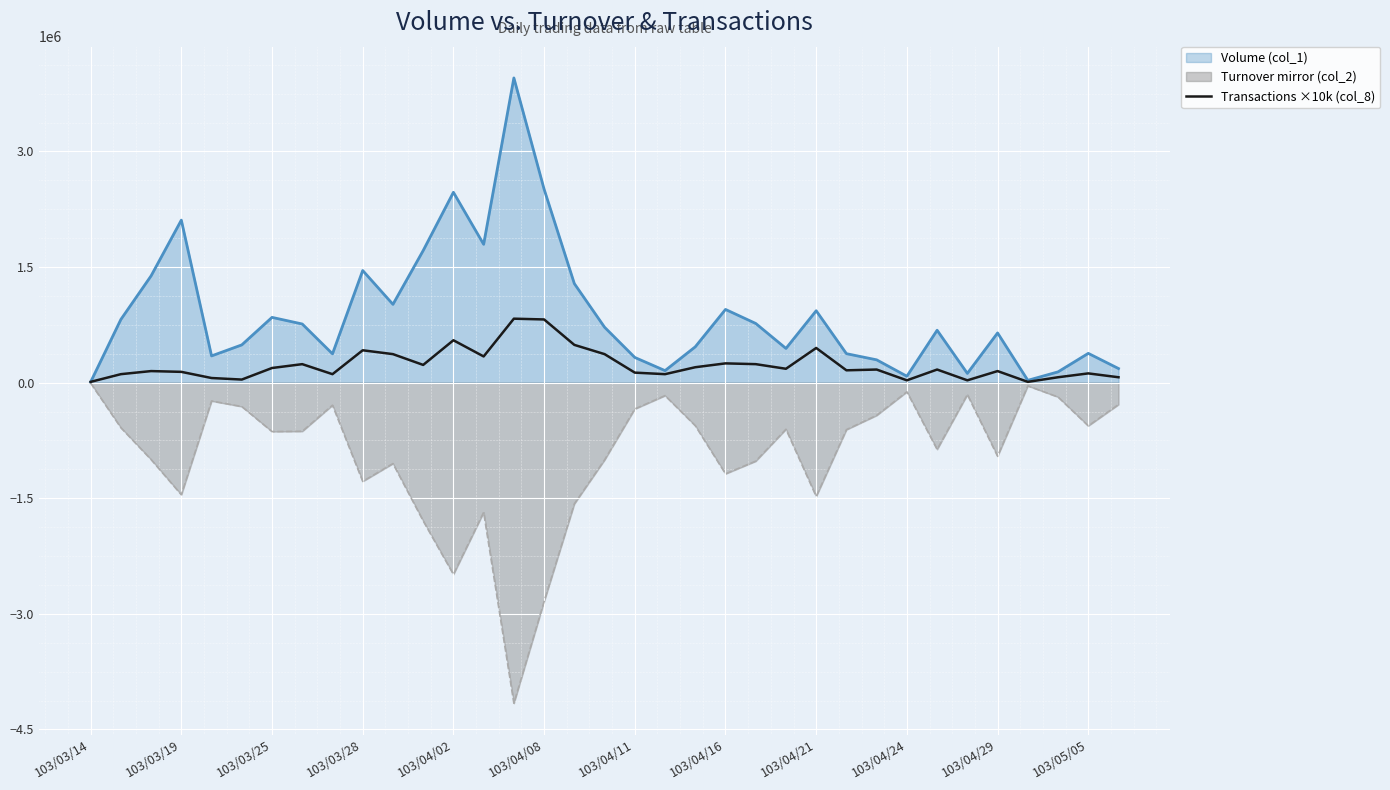

What is the minimum value shown in the chart?

-4160110